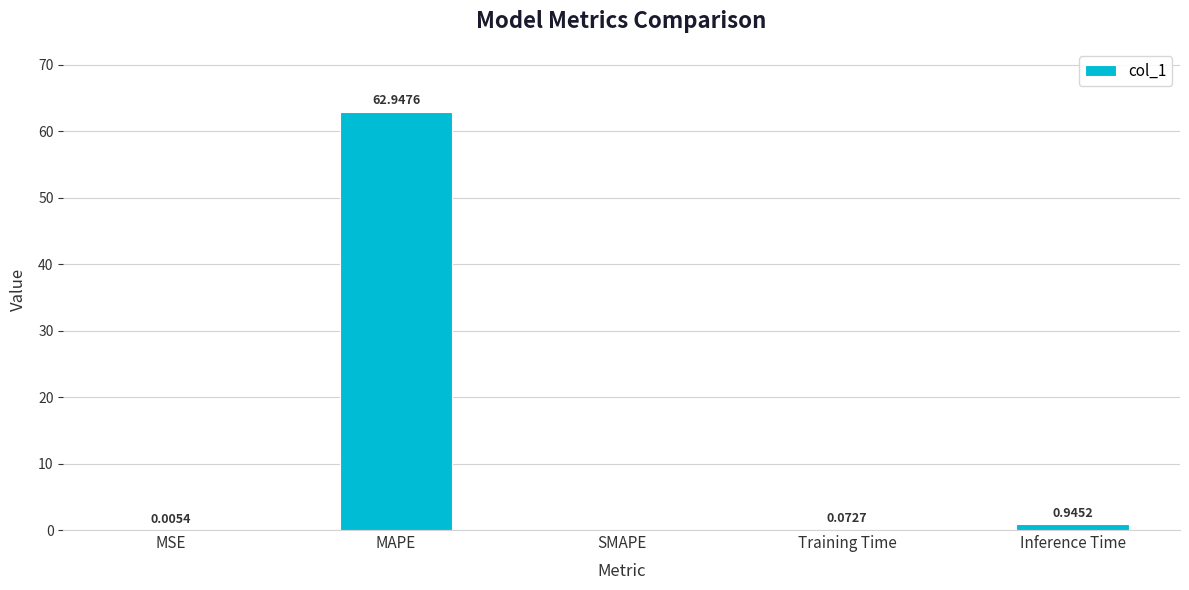

What is the sum of all values?

64.0